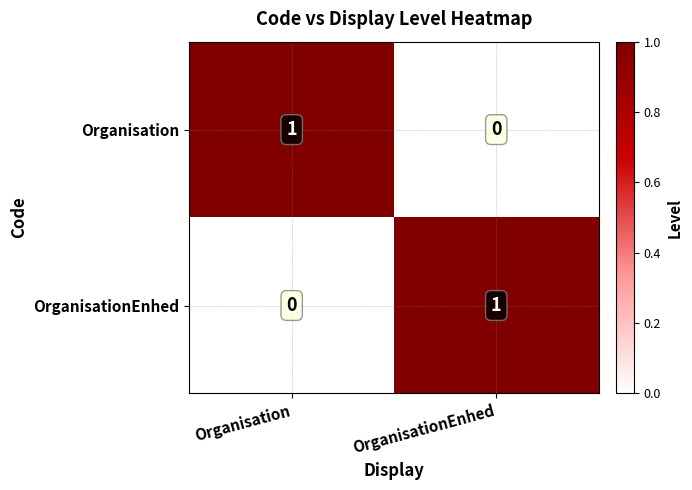

Rank the series at Organisation from lowest to highest value.

OrganisationEnhed, Organisation